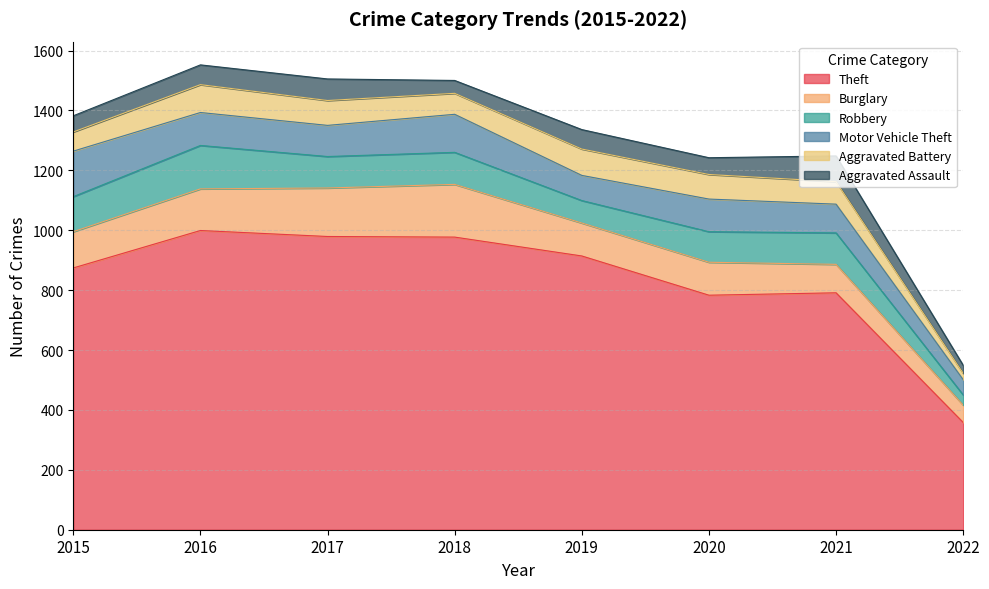

At which label does Aggravated Battery reach its peak?

2016